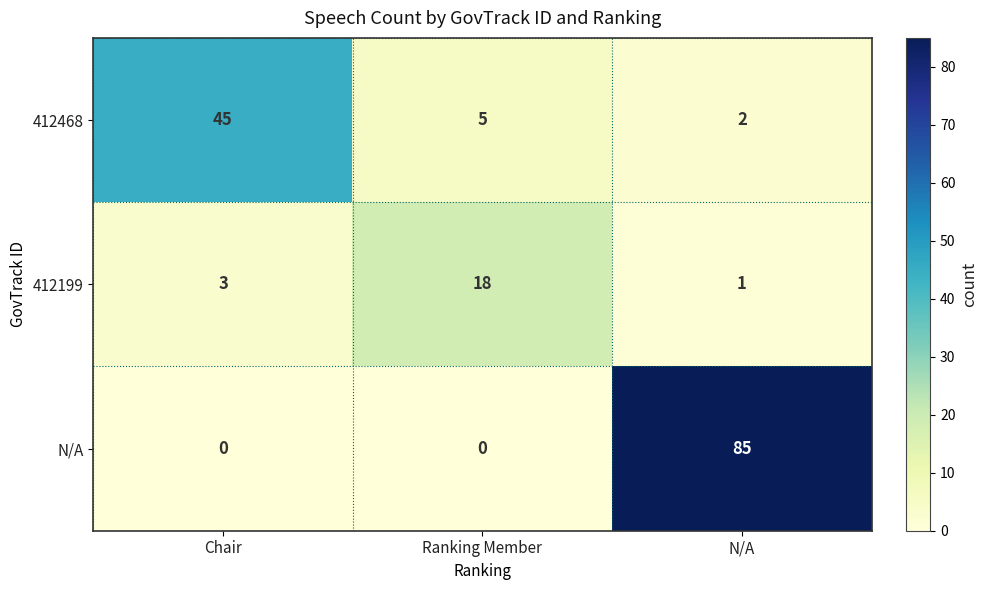

Rank the series by their maximum value, from highest to lowest.

N/A, 412468, 412199